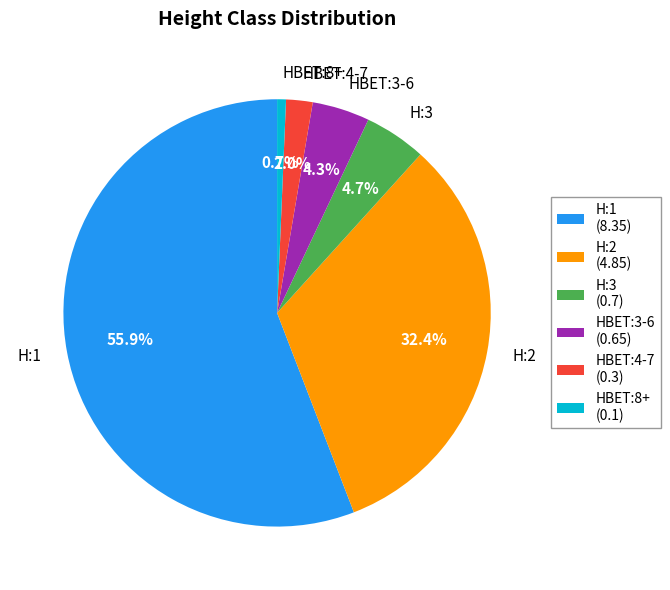

How much of the chart is everything except H:1?

44.1%